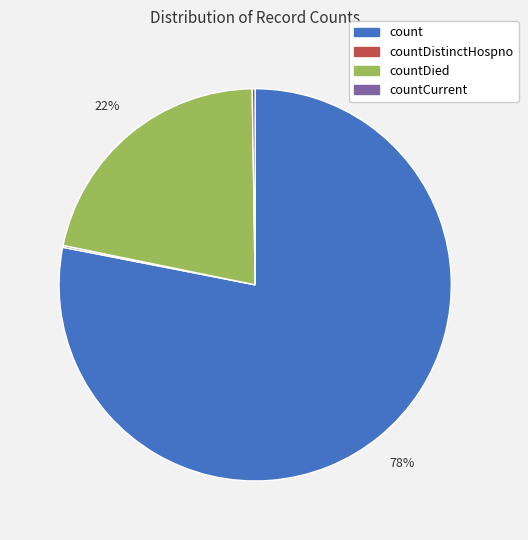

To the nearest percent, what percentage of the pie is countDied?

22%